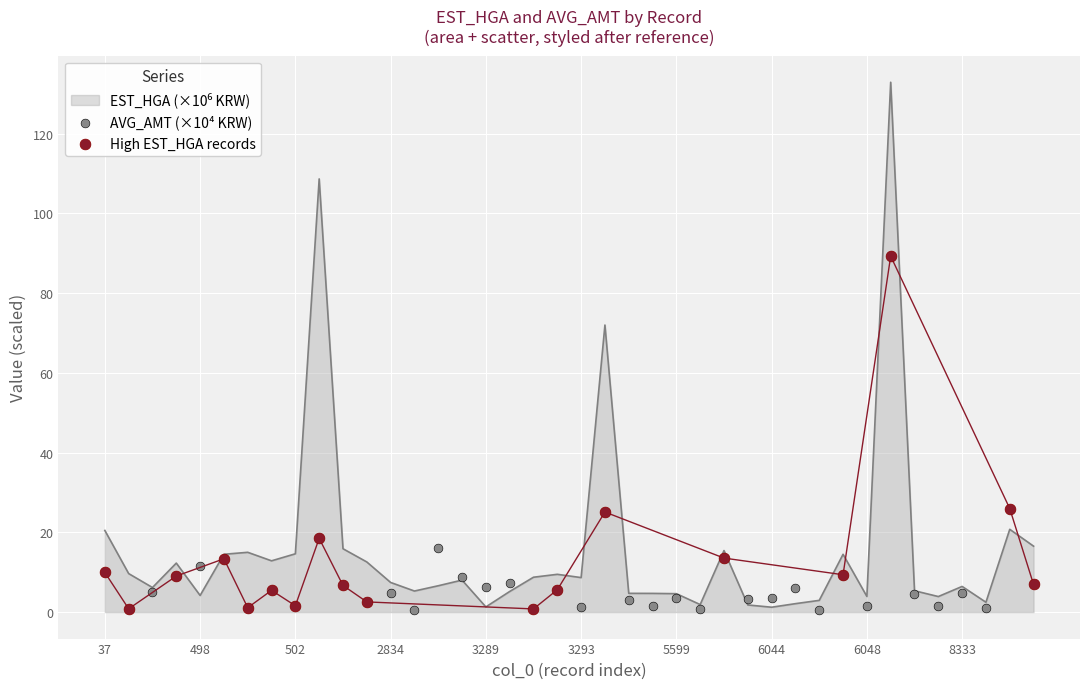

At which category is the sum across all series the highest?

6152